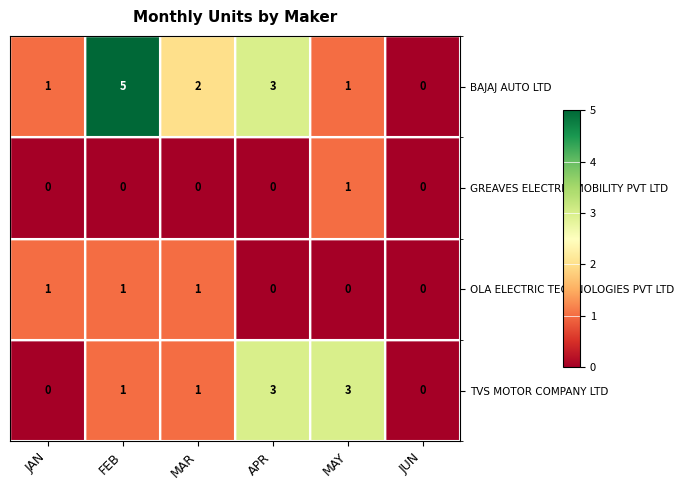

What is the spread (max minus min) of values at APR?

3